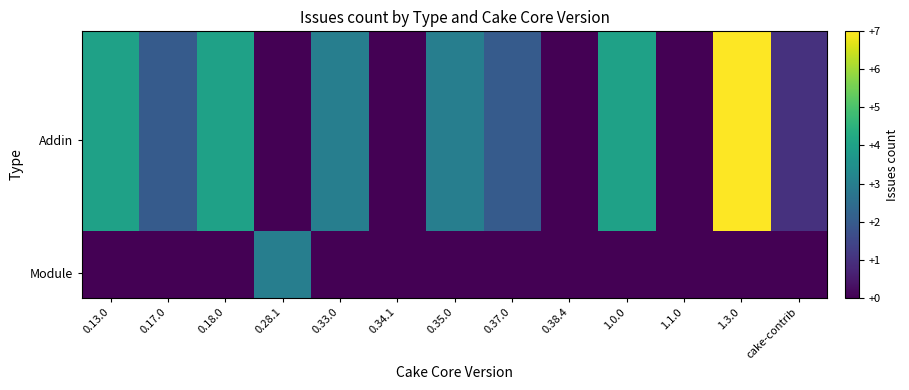

What is the greatest value displayed?

7